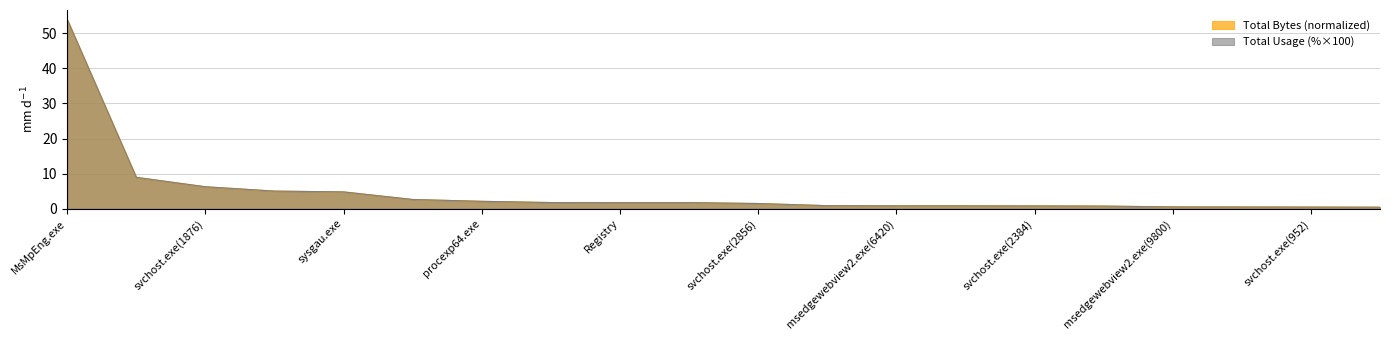

Which category has the lowest value across all series?

Widgets.exe